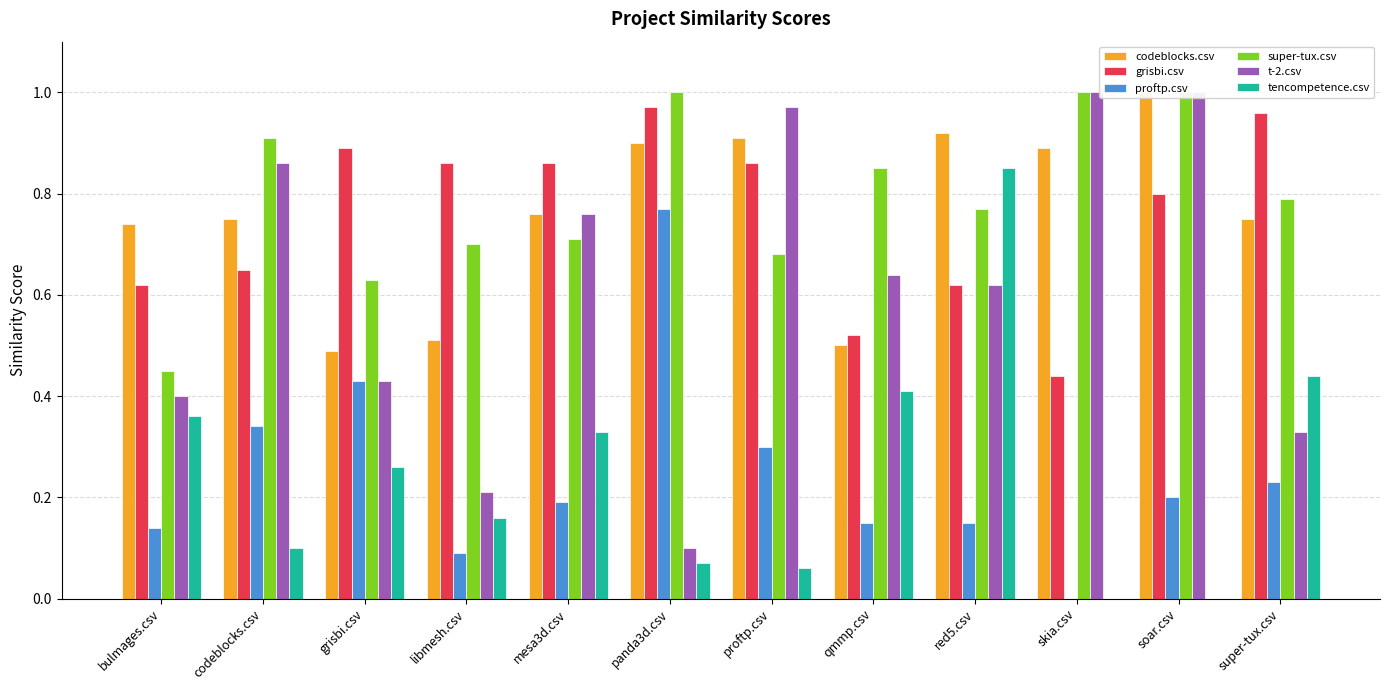

Rank the categories by t-2.csv value from lowest to highest.

panda3d.csv, libmesh.csv, super-tux.csv, bulmages.csv, grisbi.csv, red5.csv, qmmp.csv, mesa3d.csv, codeblocks.csv, proftp.csv, skia.csv, soar.csv